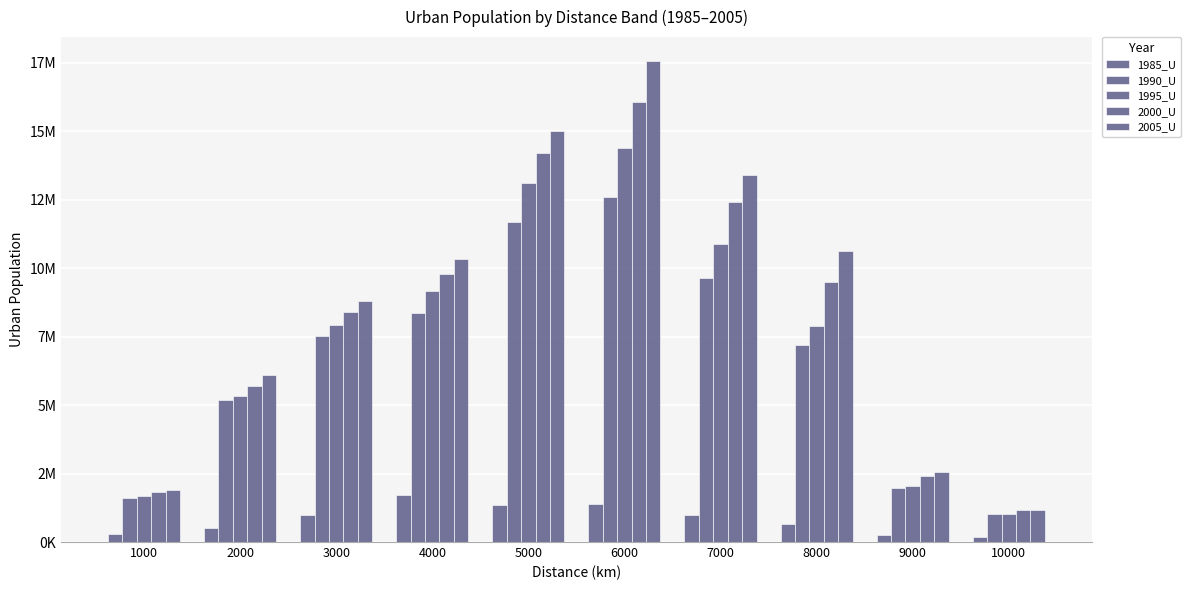

How many distinct data groups are displayed?

5